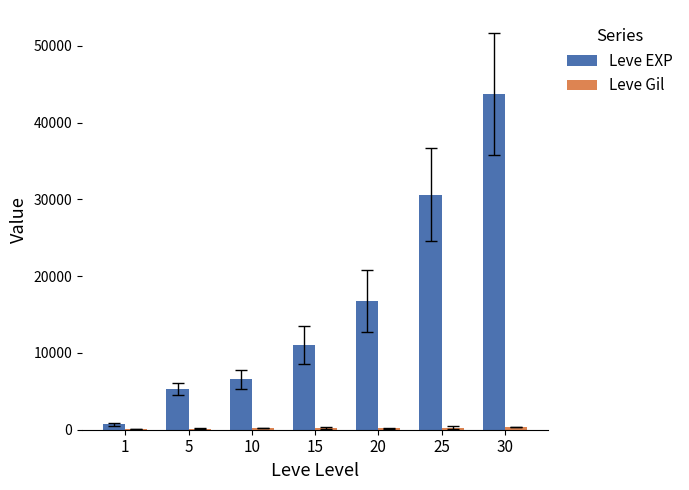

The value of Leve EXP at 20 is 9330.4. True or false?

False